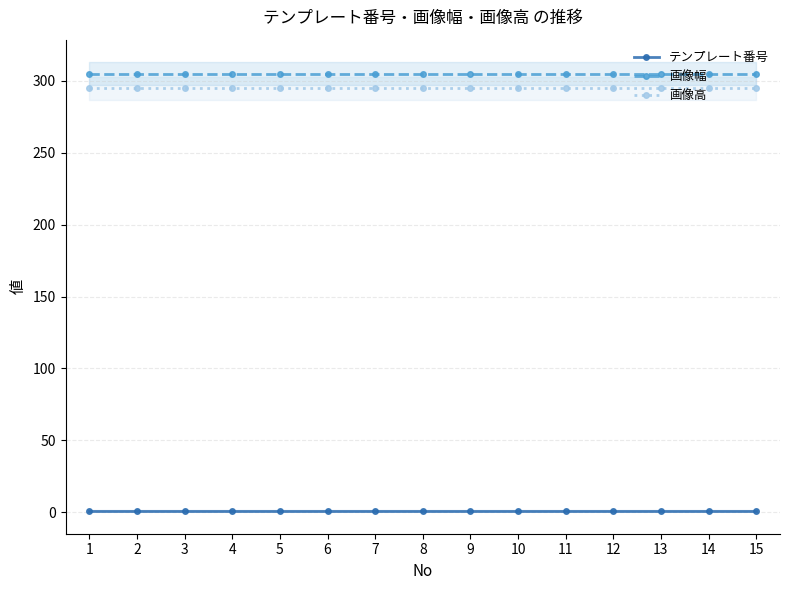

Which category has the highest value across all series?

1